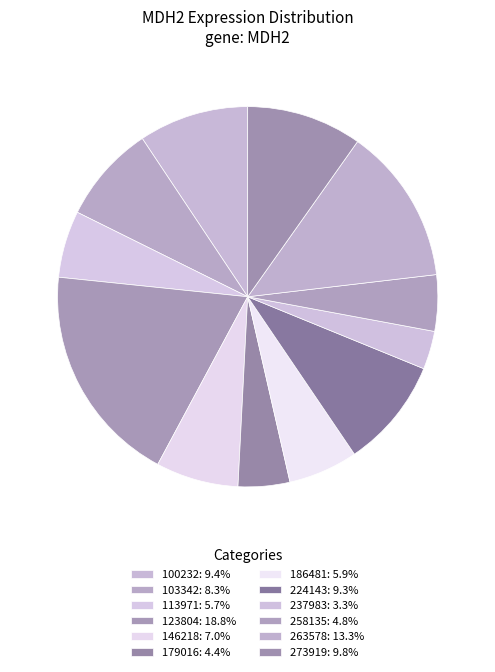

Is 179016 the majority of the pie?

No